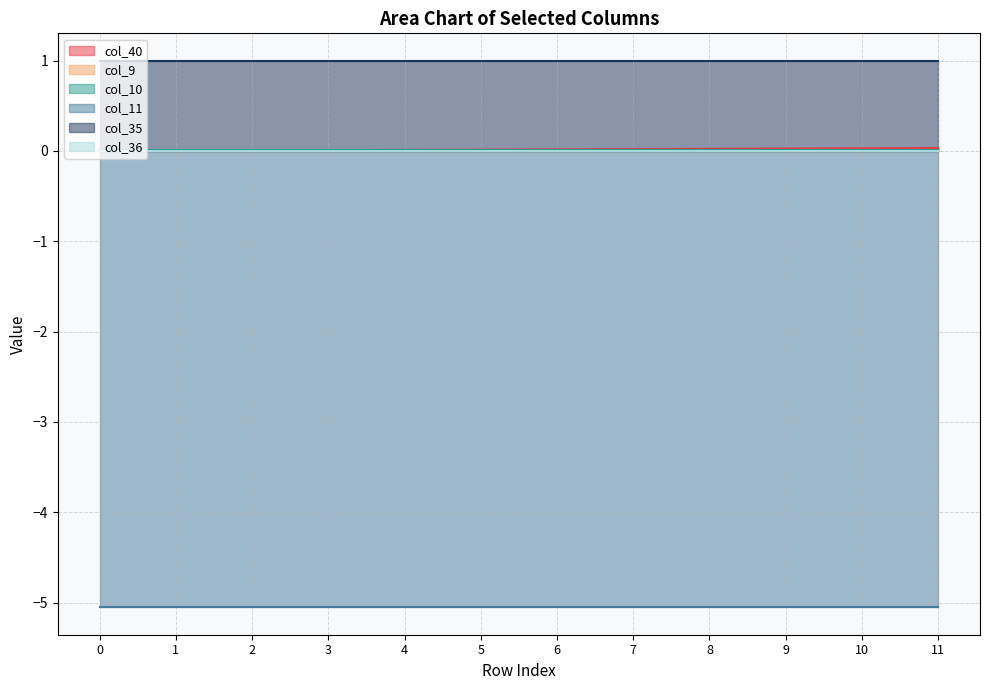

Rank the series by their maximum value, from highest to lowest.

col_35, col_40, col_10, col_9, col_36, col_11